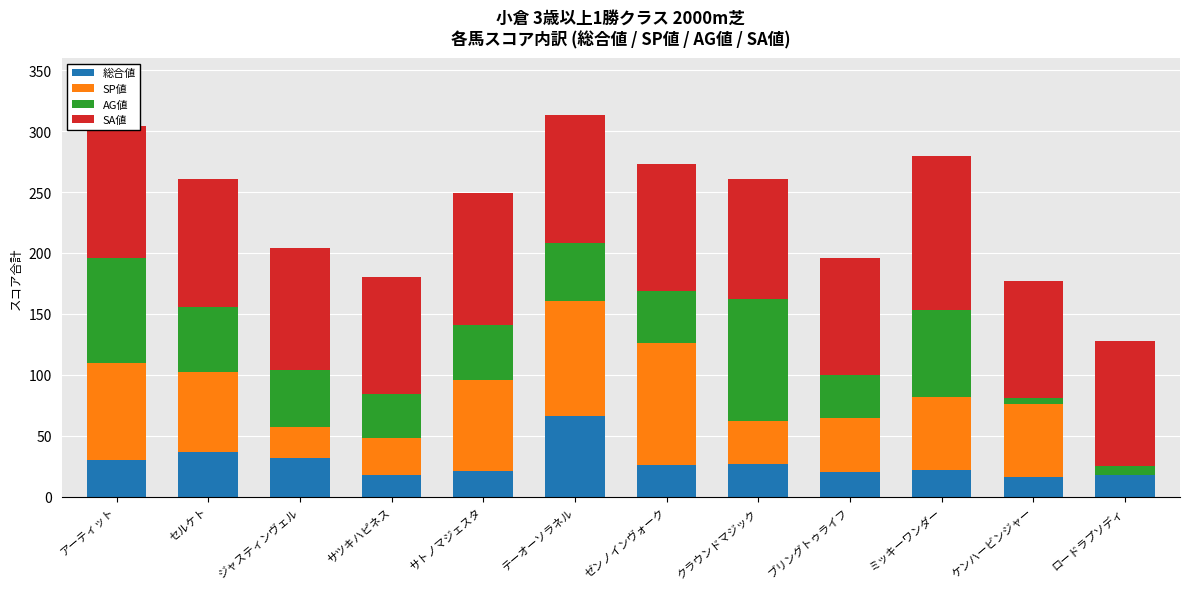

At which label does 総合値 reach its peak?

テーオーソラネル